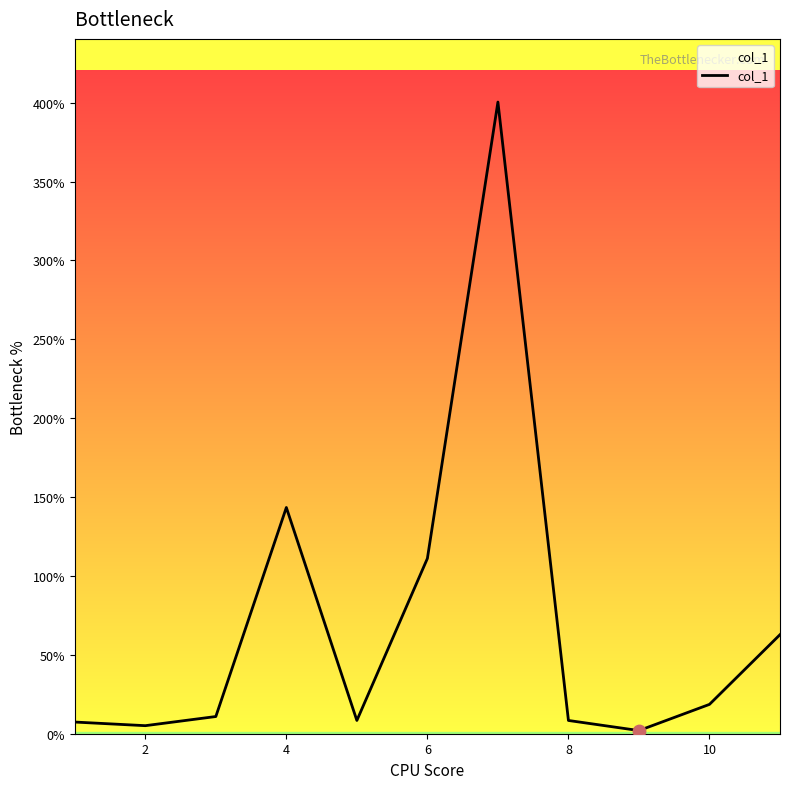

What is the difference between the maximum and minimum values?

398.4